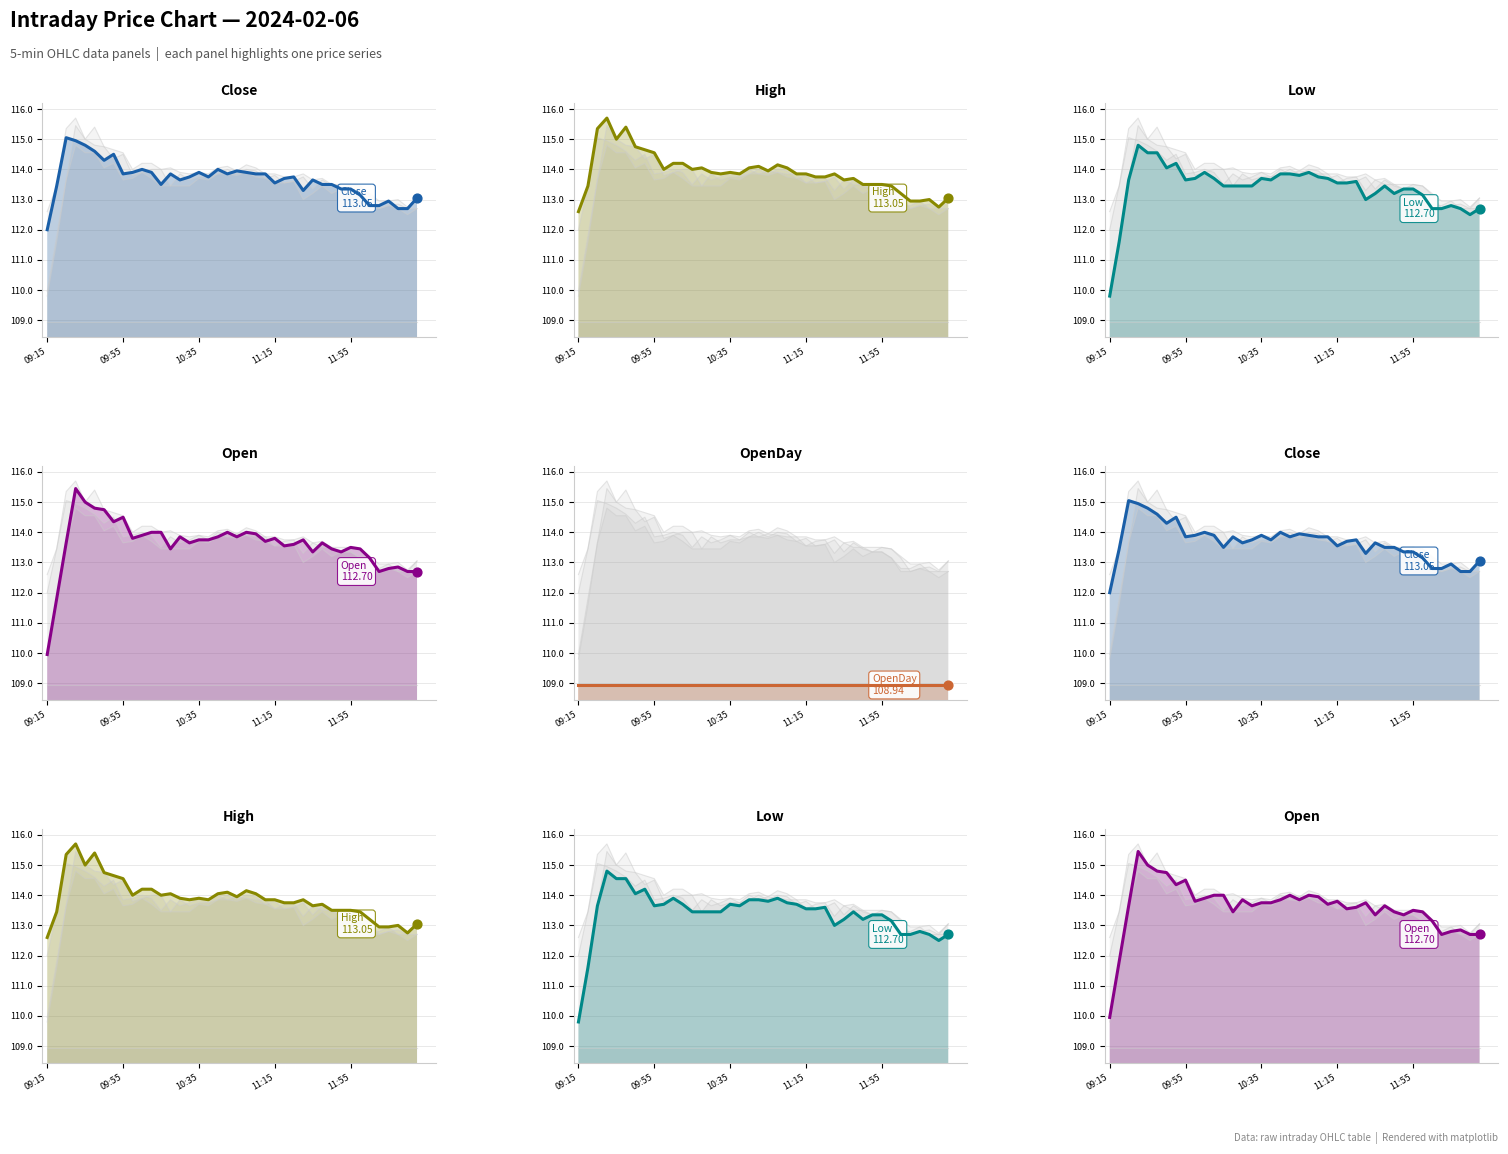

Which series has the largest total across all categories?

High